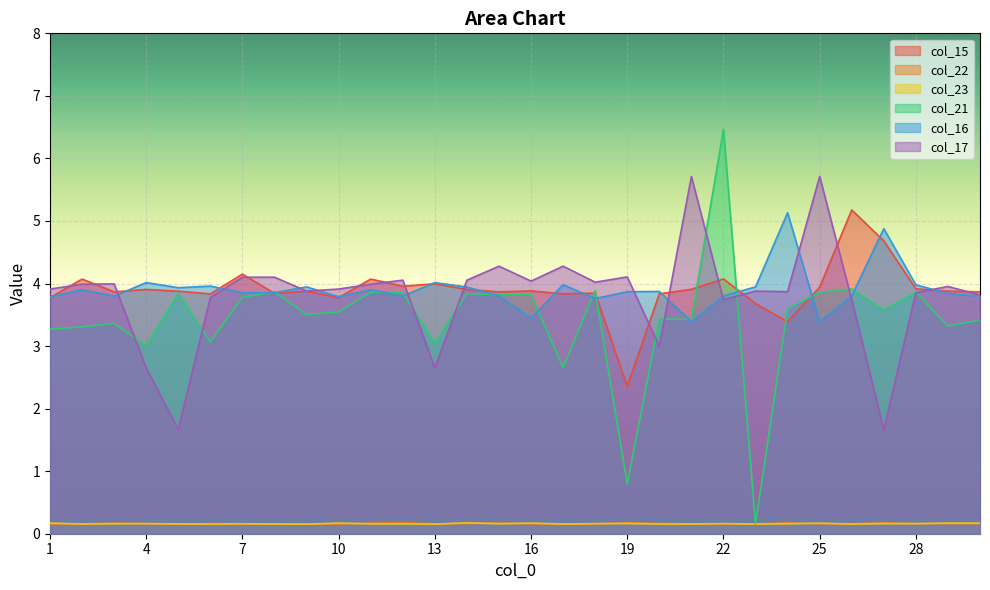

The value of col_16 at 17 is 4.0. True or false?

True